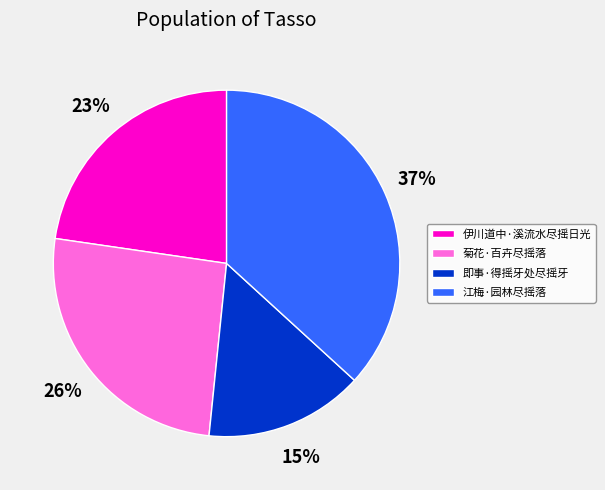

What is the smallest slice in the pie chart?

即事·得摇牙处尽摇牙